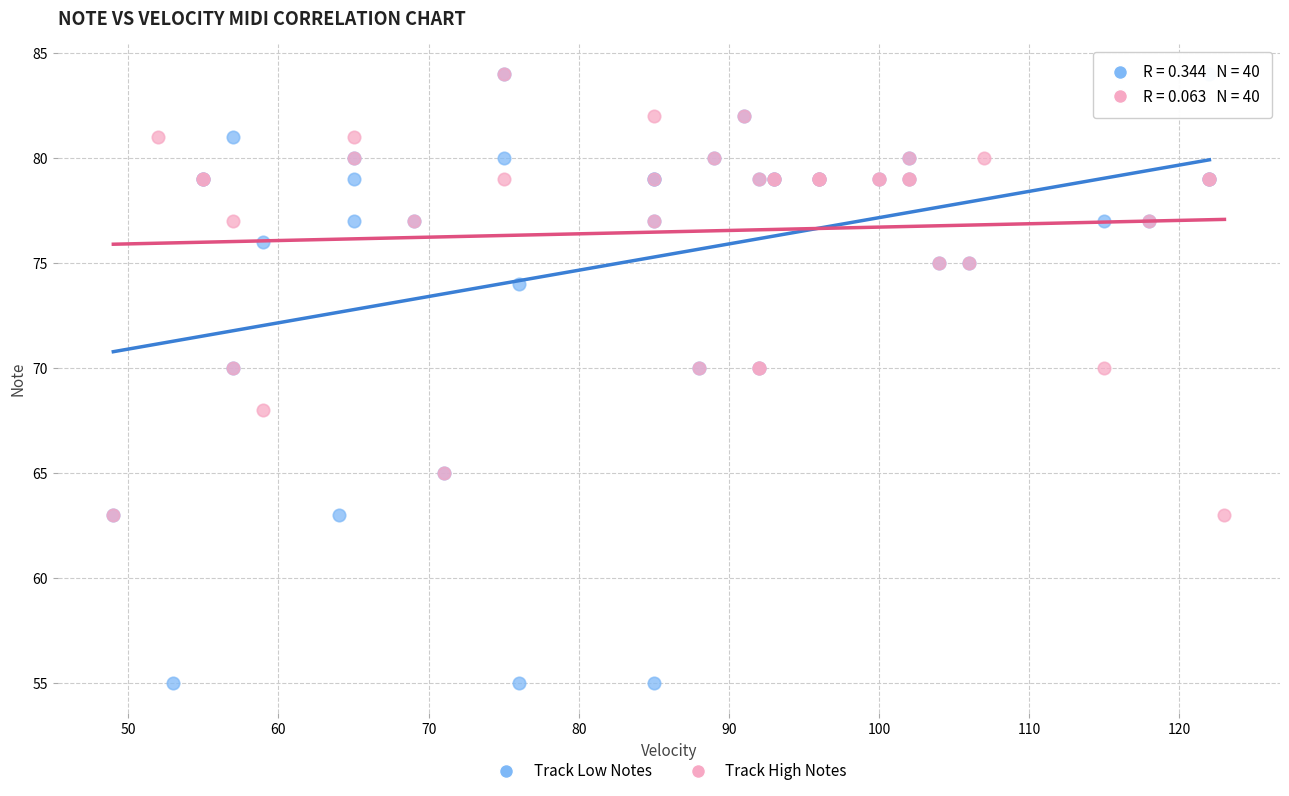

Which series contains the lowest Y value?

Track Low Notes